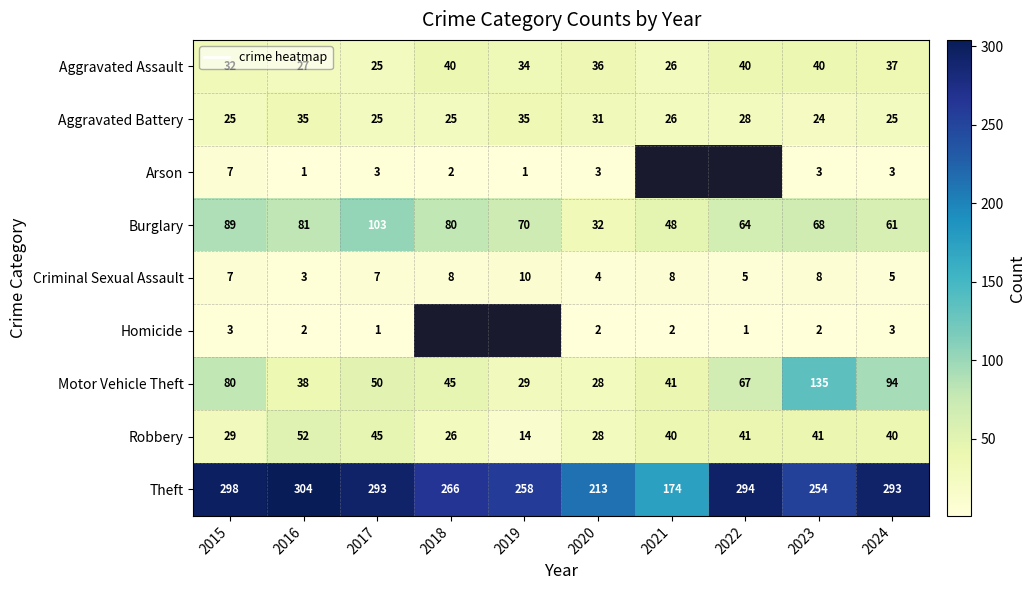

What is the average value of the Robbery series?

35.6